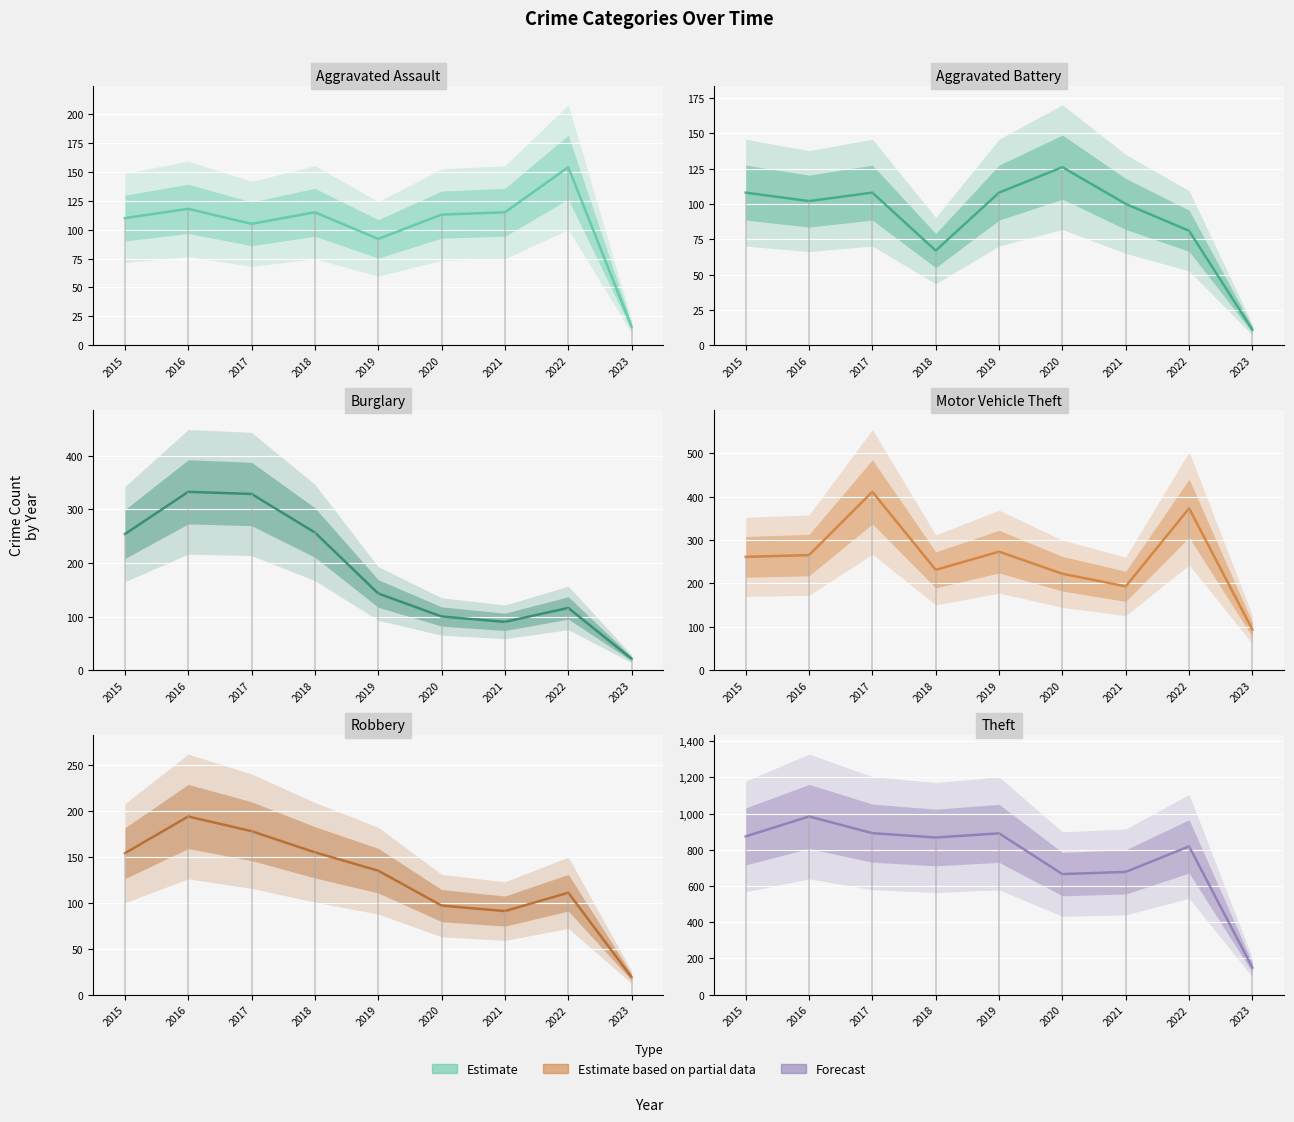

How many lines are shown in the chart?

6